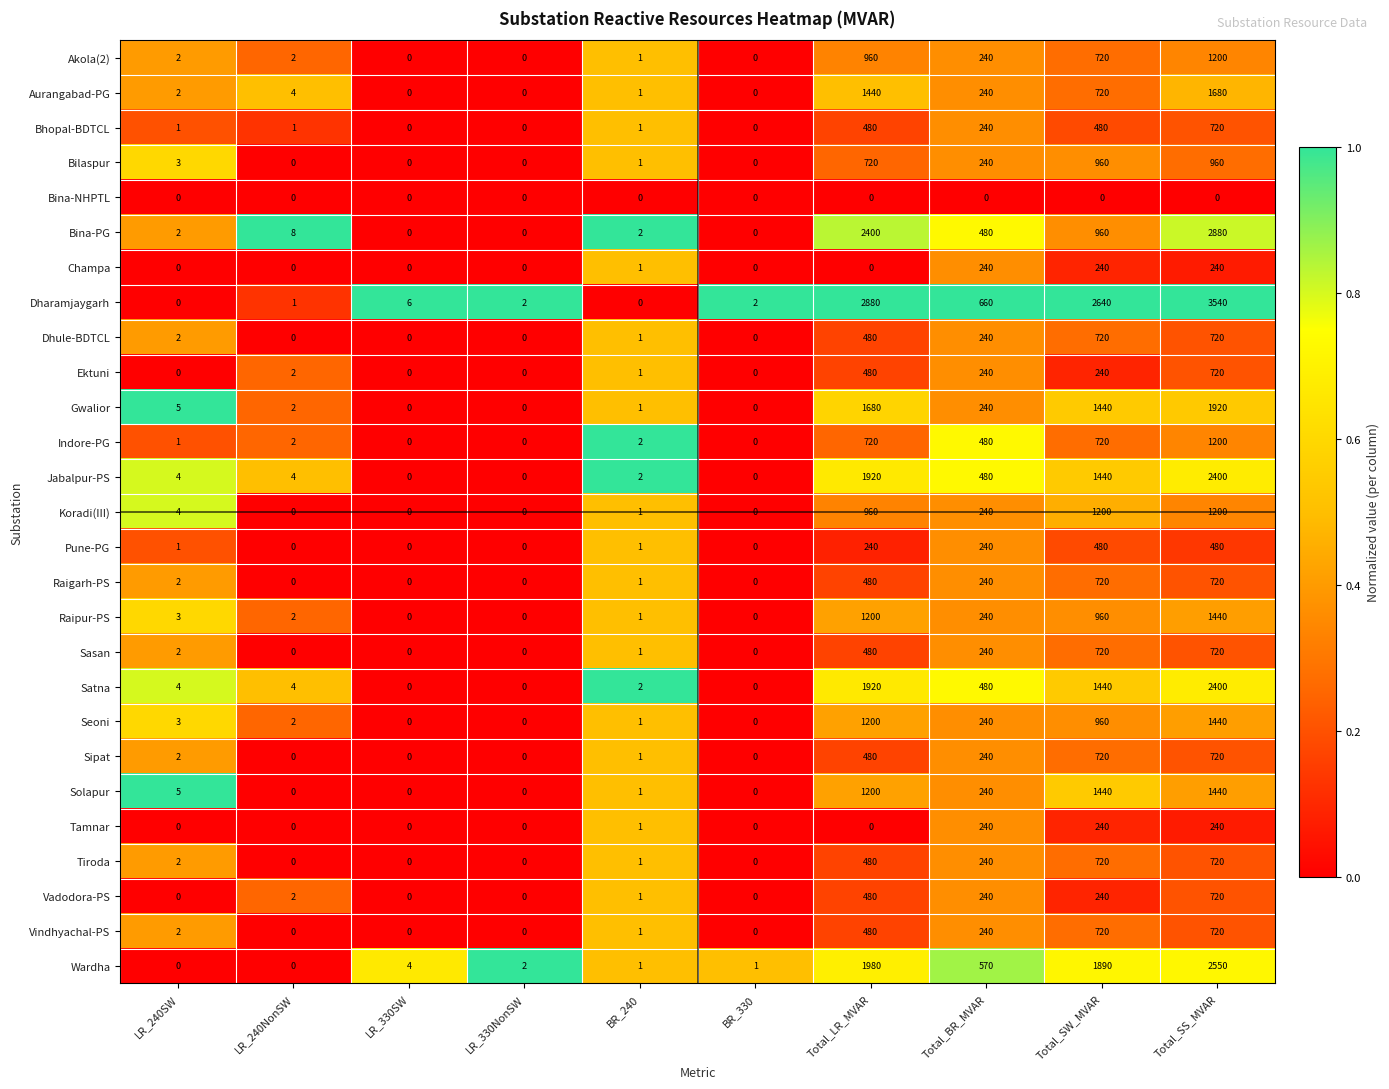

How many data points in Pune-PG are less than 1?

4